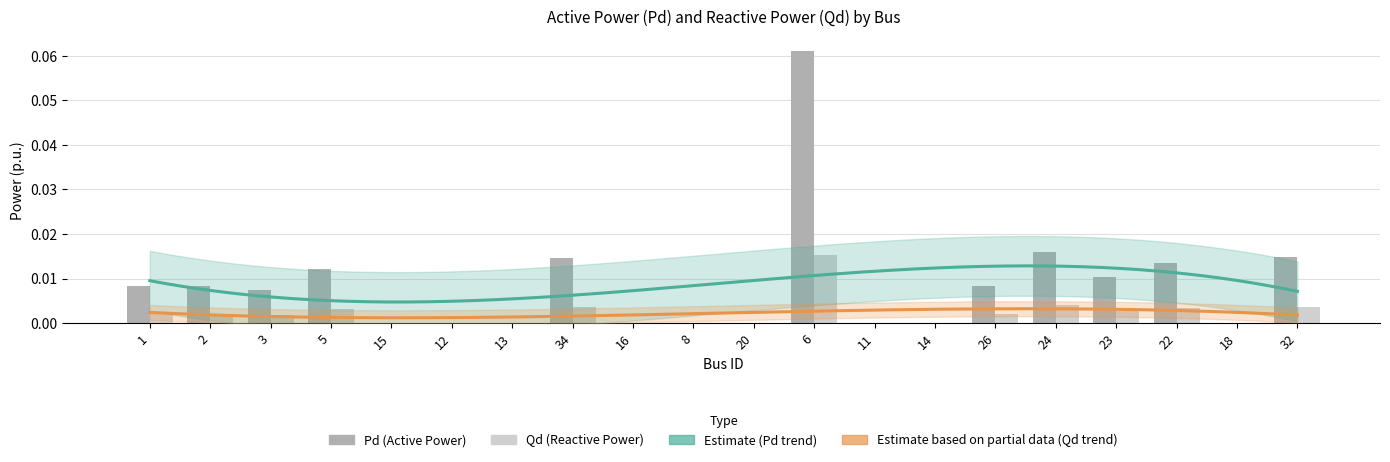

Which has a higher value, 26 or 11?

26